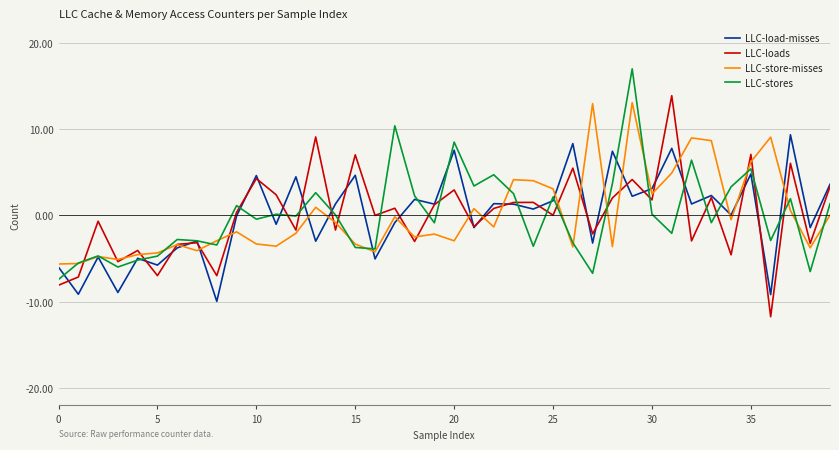

What is the maximum value shown in the chart?

17.0